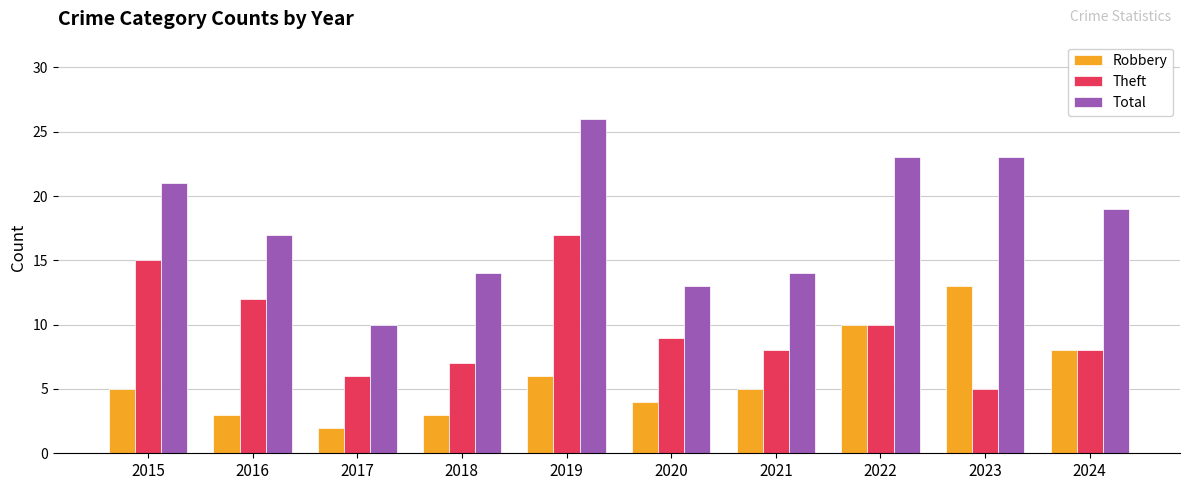

Rank the series at 2016 from lowest to highest value.

Robbery, Theft, Total